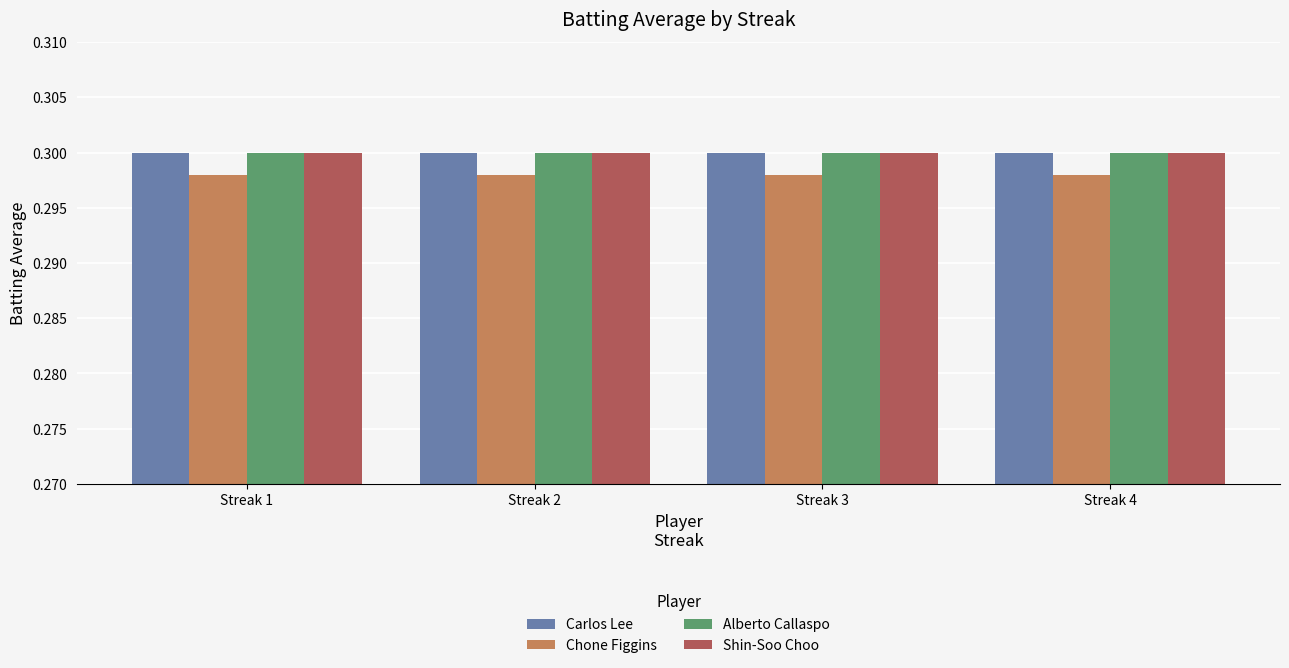

What is the total value across all series at Streak 4?

1.2